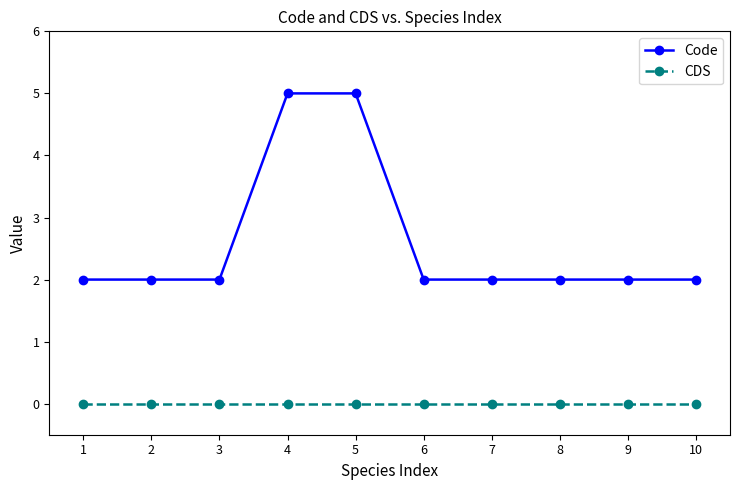

How many data points does each series have?

10